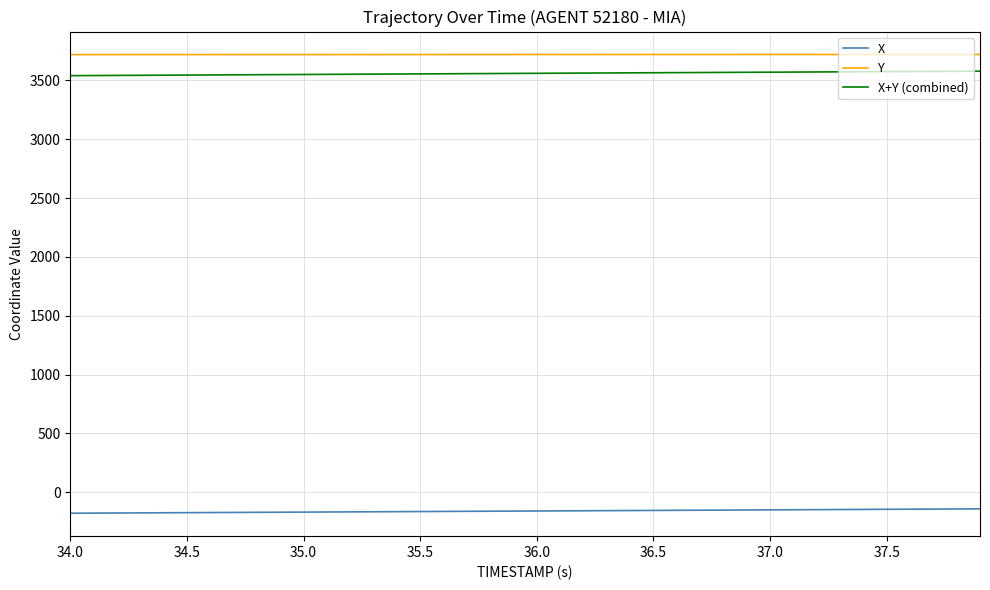

True or false: X+Y (combined) and Y intersect in this chart.

False